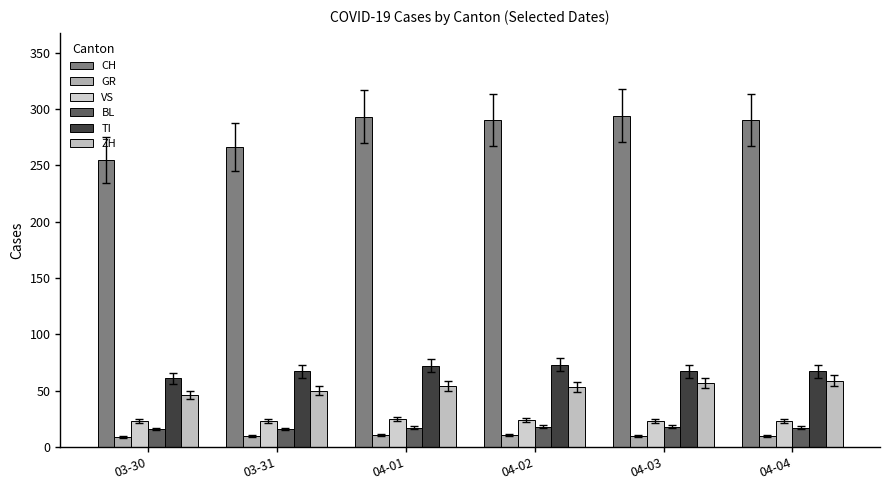

Which series changed the most between 04-01 and 04-04?

TI